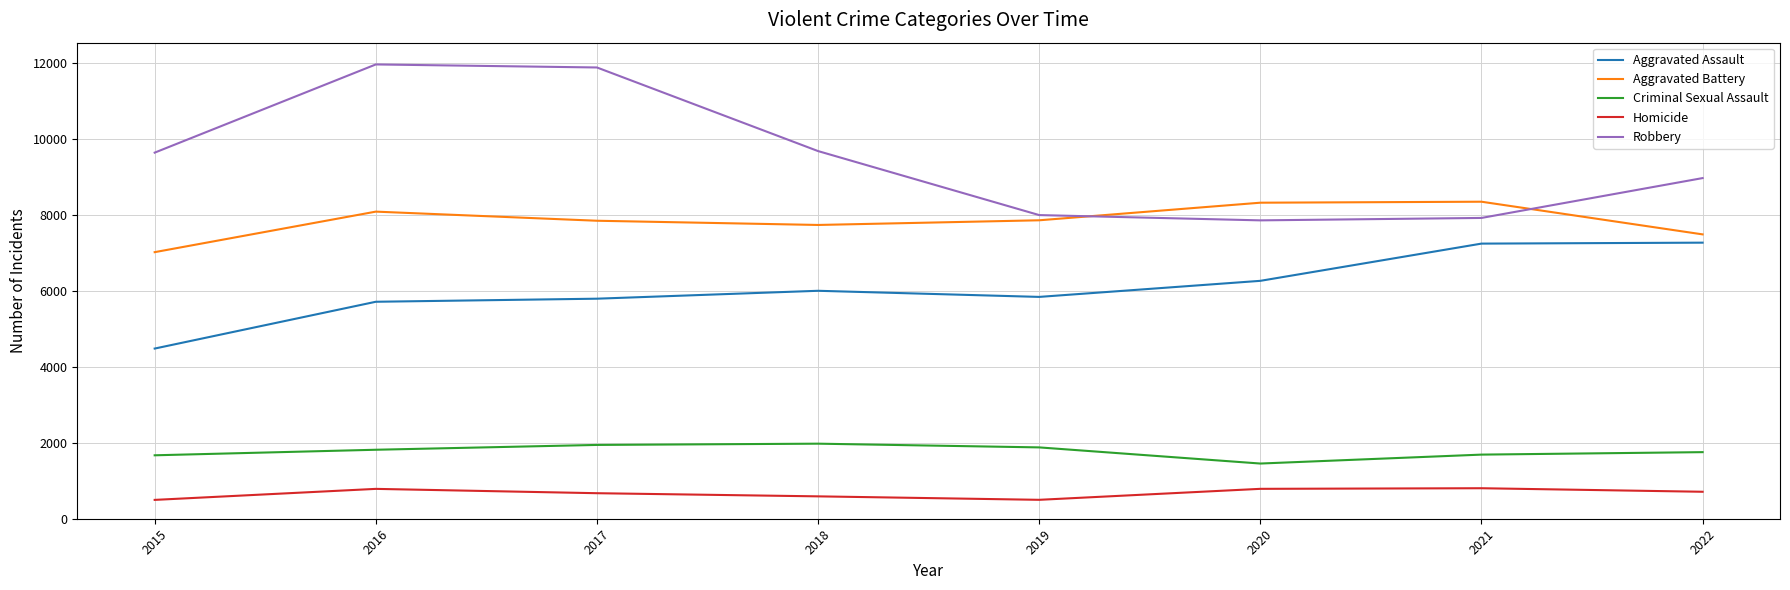

What value does the Homicide series have at 2015?

496